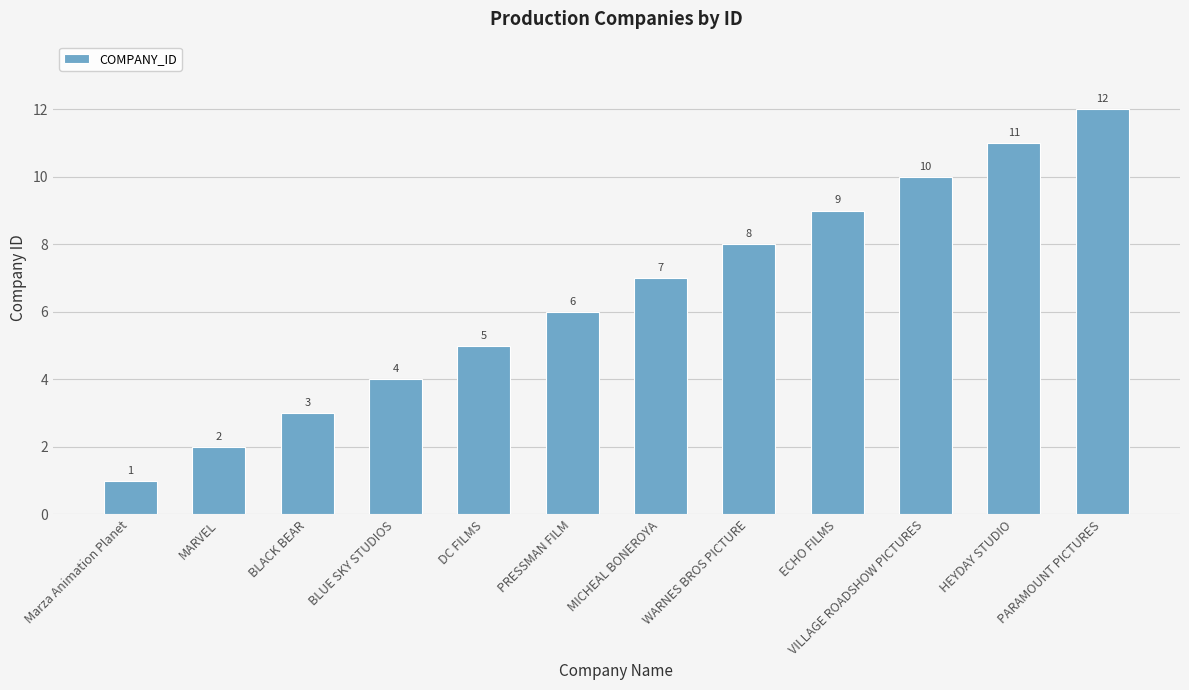

How many bars are there in total?

12